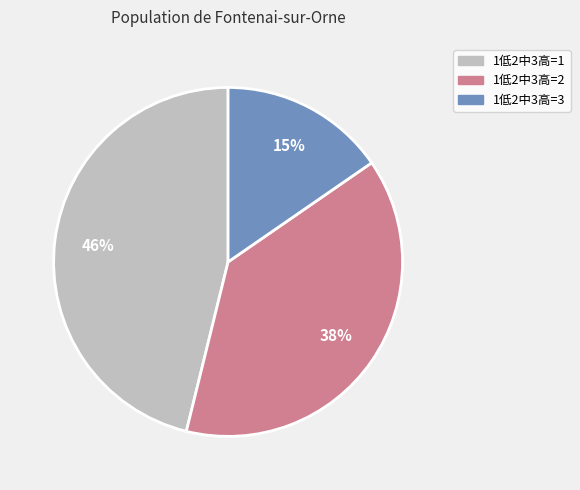

To the nearest percent, what is the average slice percentage?

33%